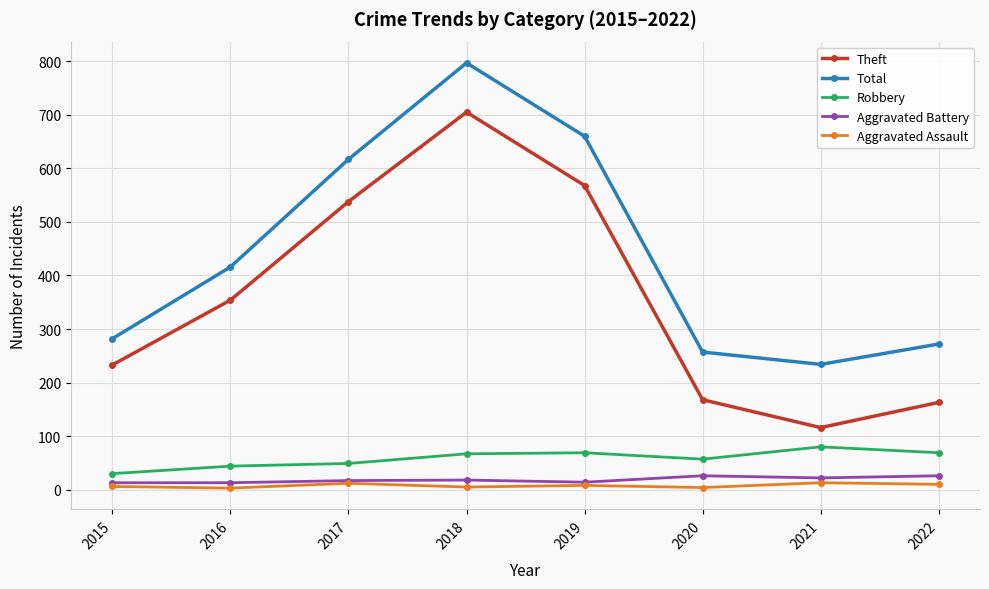

What is the minimum value for Aggravated Assault?

3